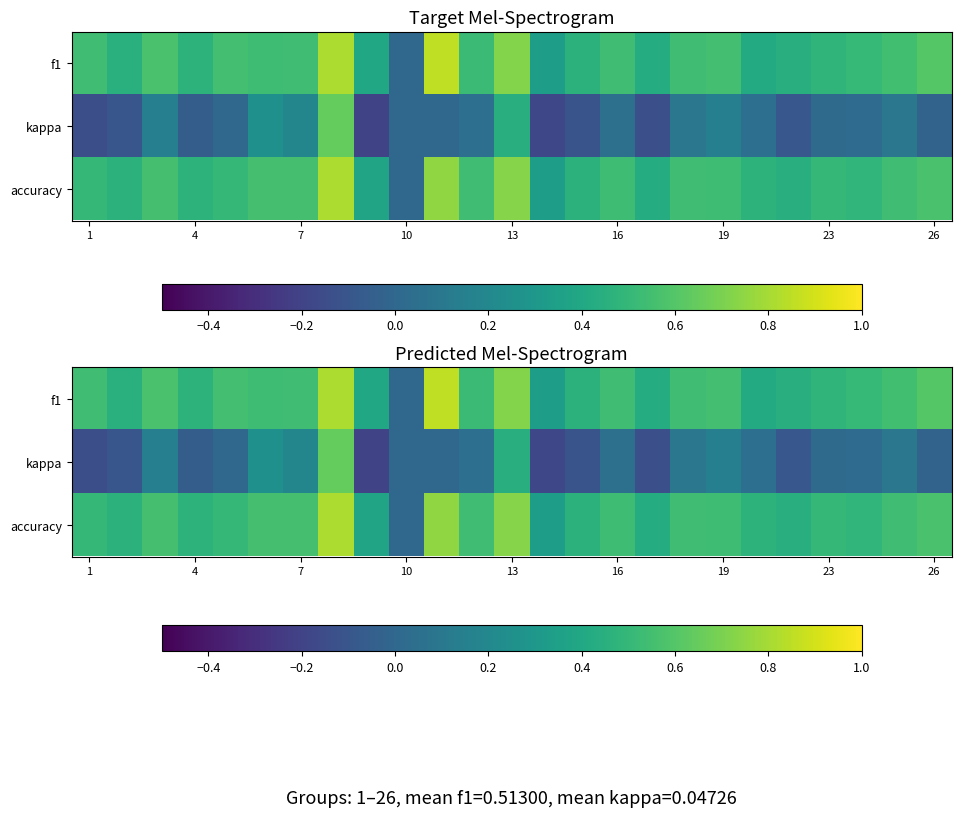

How many accuracy values are between 0 and 1?

25